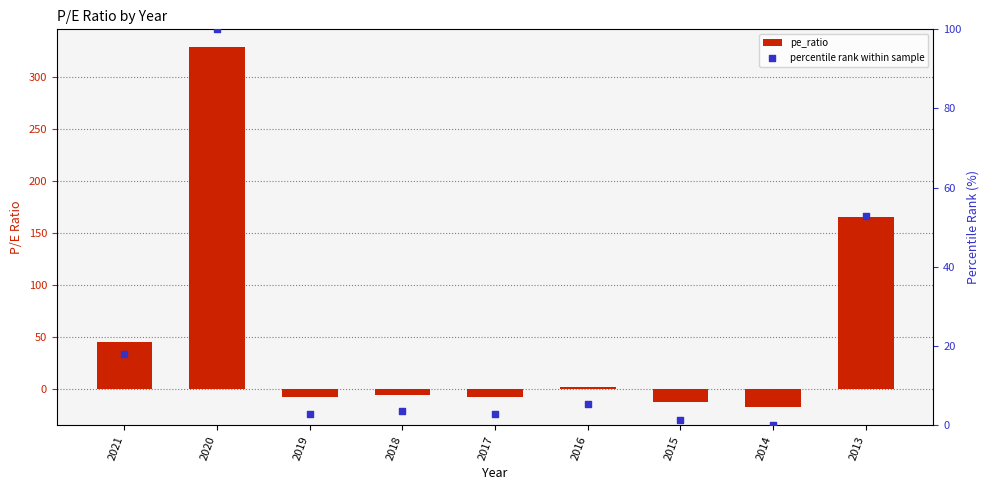

Which series contains the highest Y value?

pe_ratio